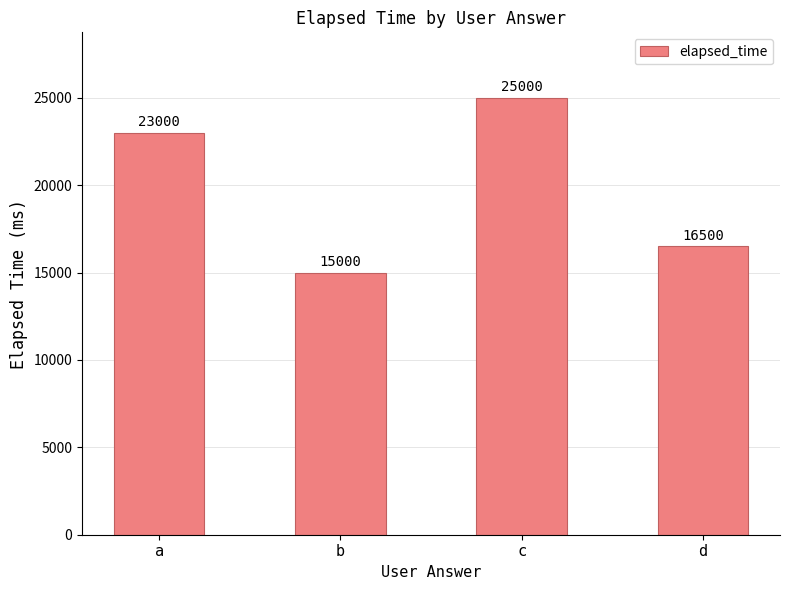

What is the value of the 2nd bar from the left?

15000